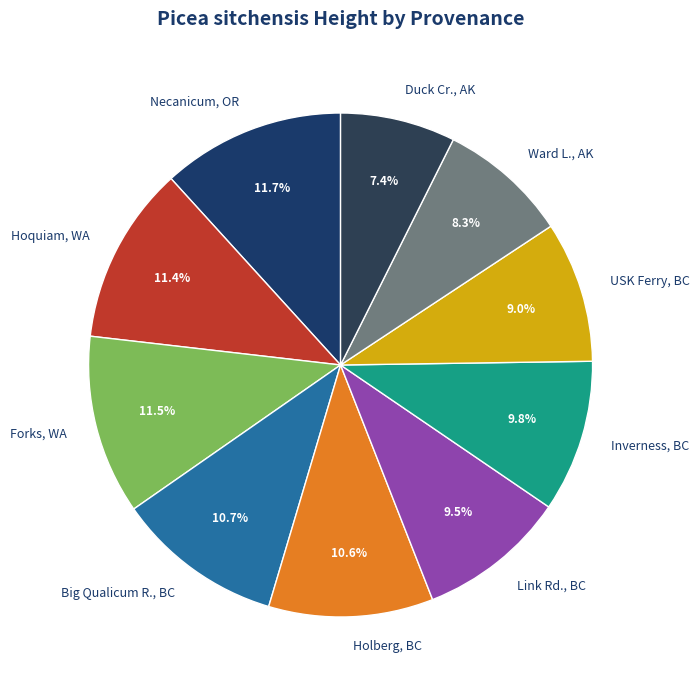

To the nearest percent, what portion does Big Qualicum R., BC represent?

11%